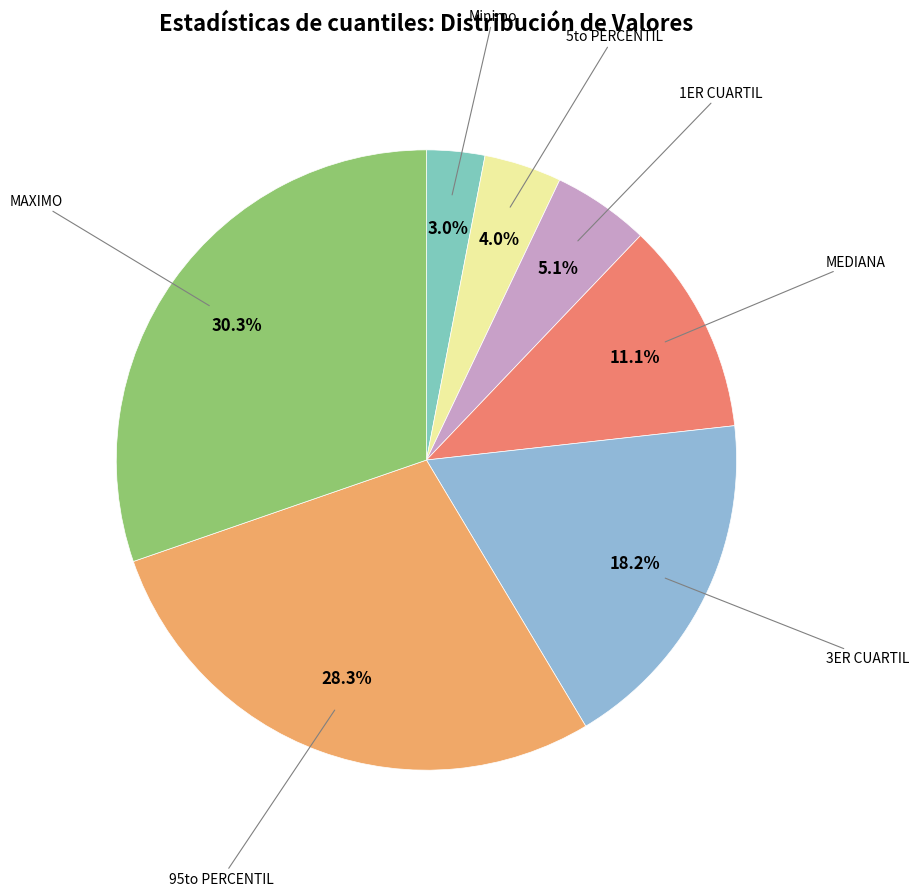

Rank the categories by value from highest to lowest.

MAXIMO, 95to PERCENTIL, 3ER CUARTIL, MEDIANA, 1ER CUARTIL, 5to PERCENTIL, Minimo